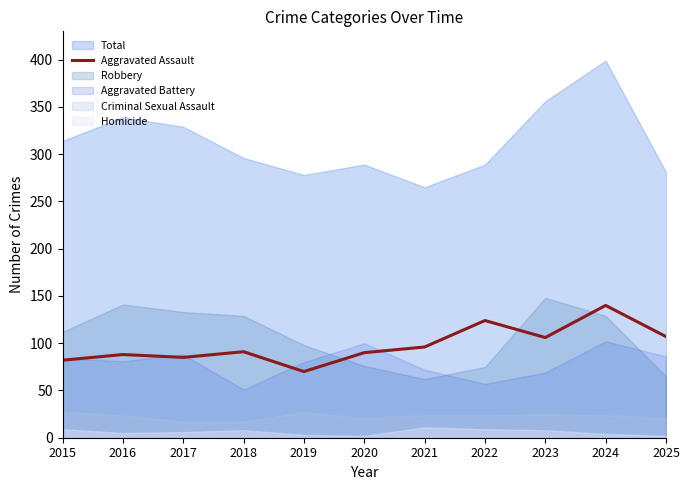

The Aggravated Assault series shows 228 at 2024. True or false?

False